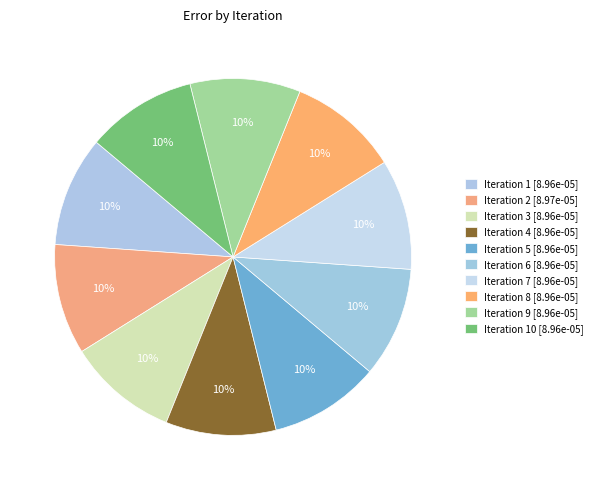

What is the smallest slice in the pie chart?

1